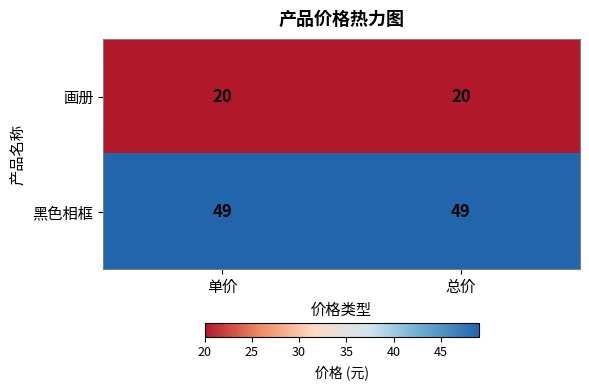

Reading left to right, transcribe all the data shown in this chart.

画册: 20	20
黑色相框: 49	49